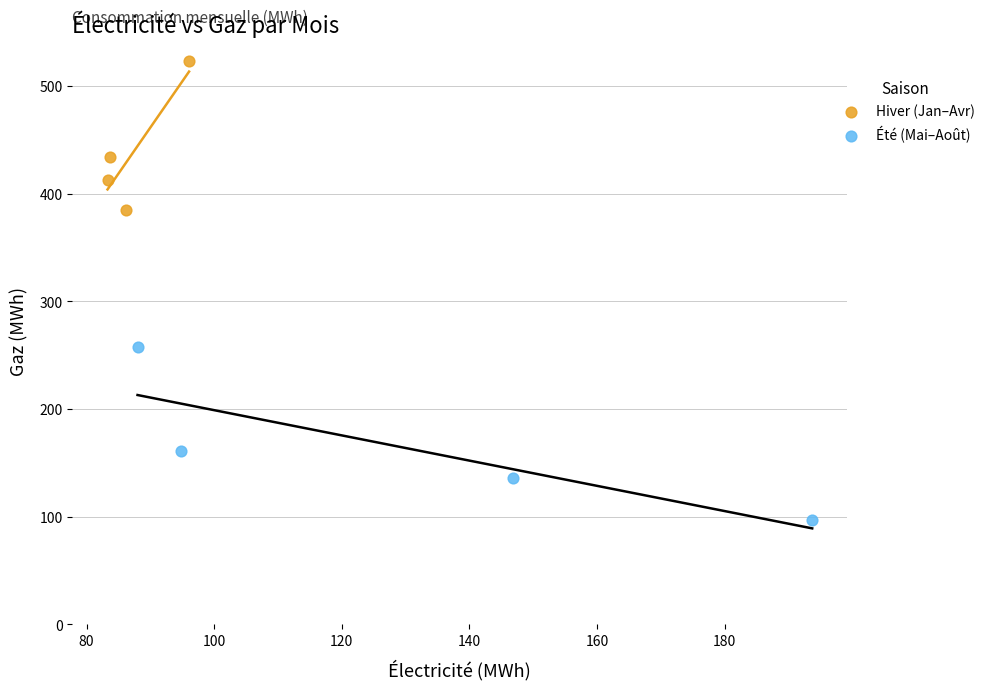

Which series has the widest spread of Y values?

Été (Mai–Août)